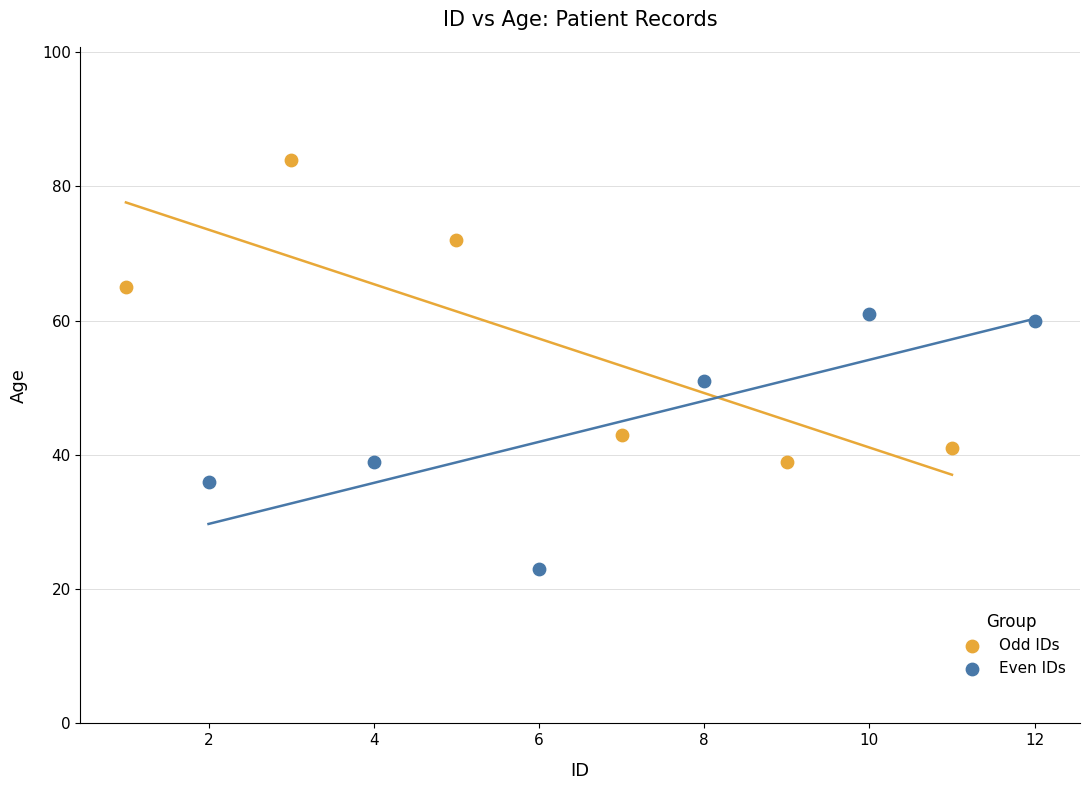

Which series has the widest spread of Y values?

Odd IDs